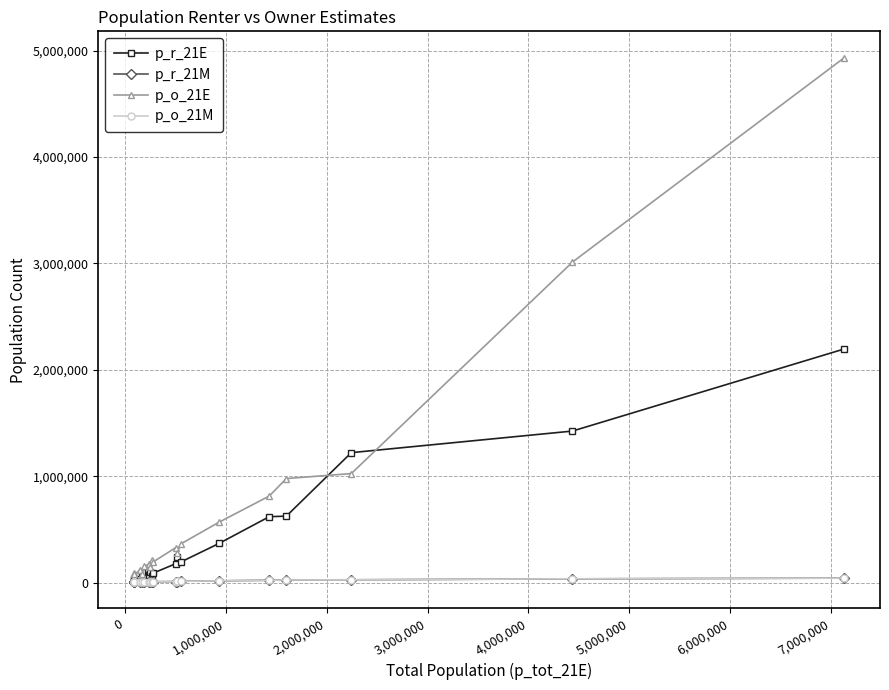

True or false: p_o_21E has more than 0 interior local peaks.

True